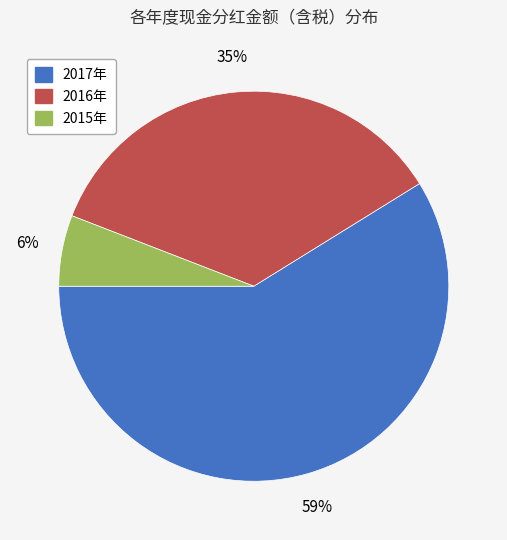

Is the sum of 2017年 and 2015年 greater than half?

Yes